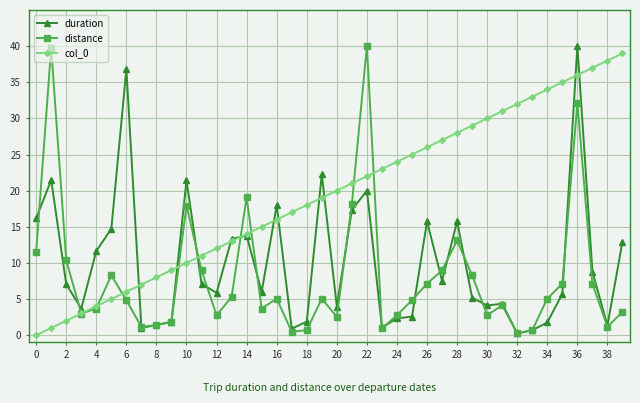

Which series has the largest total across all categories?

col_0